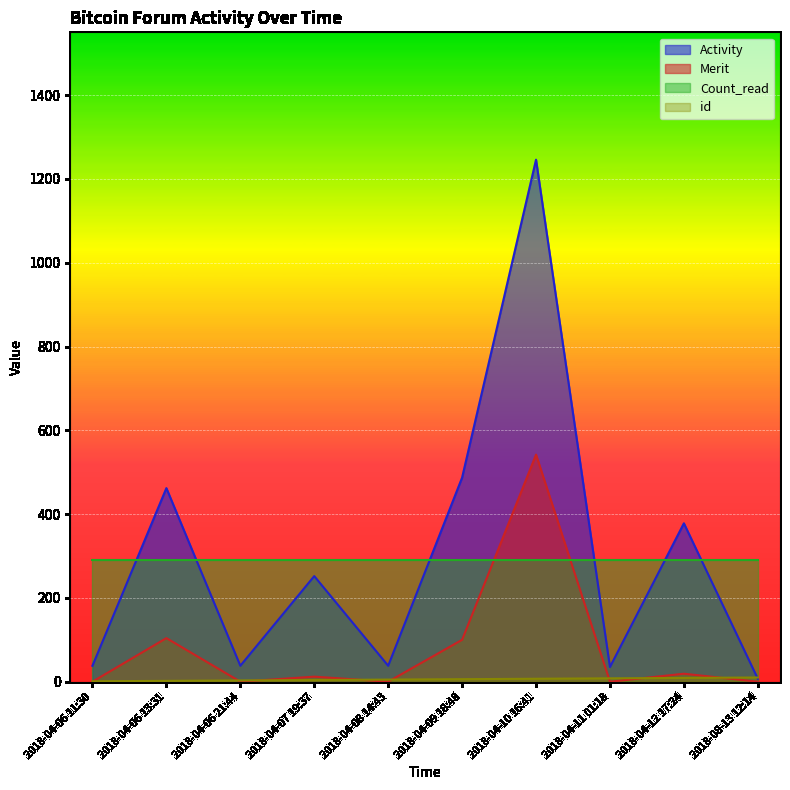

At which category does Activity reach its first local valley?

2018-04-06 21:44